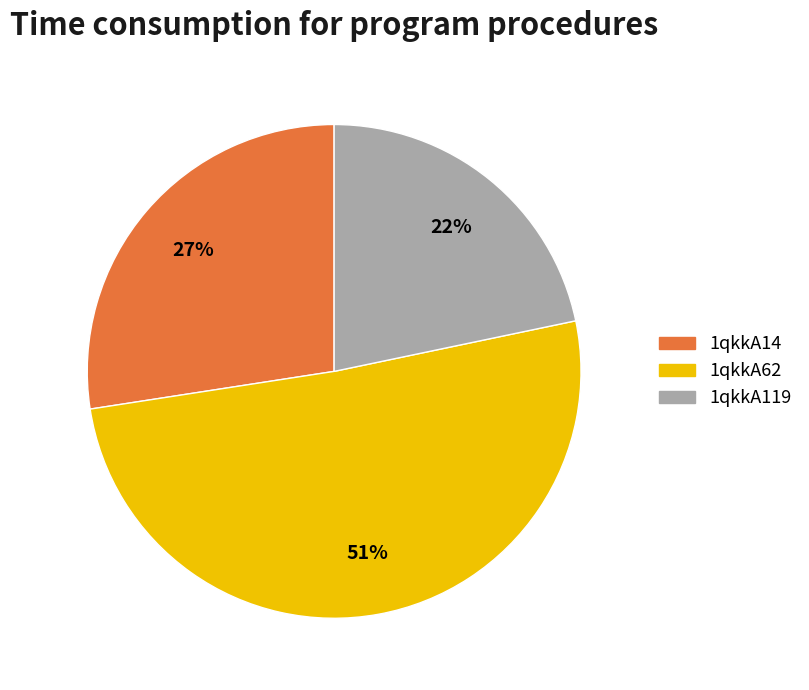

Which slice represents more than half of the pie?

1qkkA62